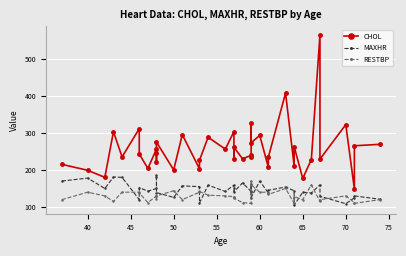

Which series has the largest range (max minus min)?

CHOL